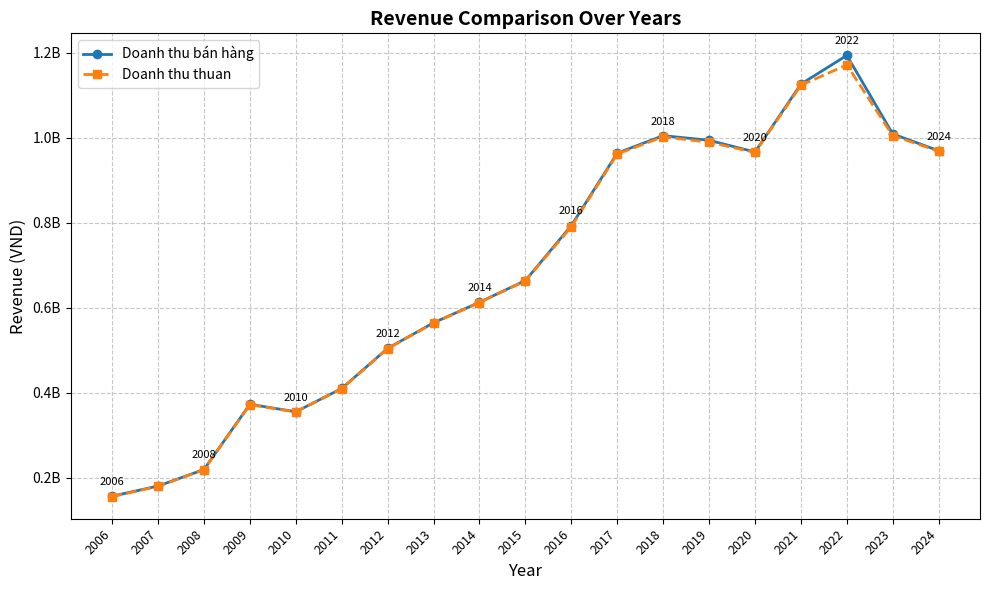

What is the sum of all Doanh thu bán hàng values?

13060395942